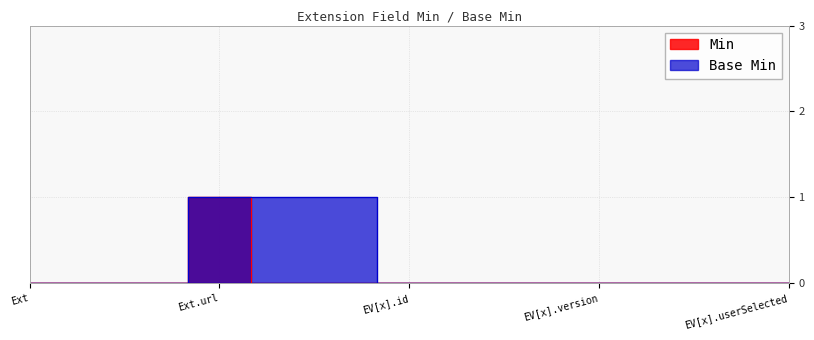

At which label does Min reach its peak?

Ext.url